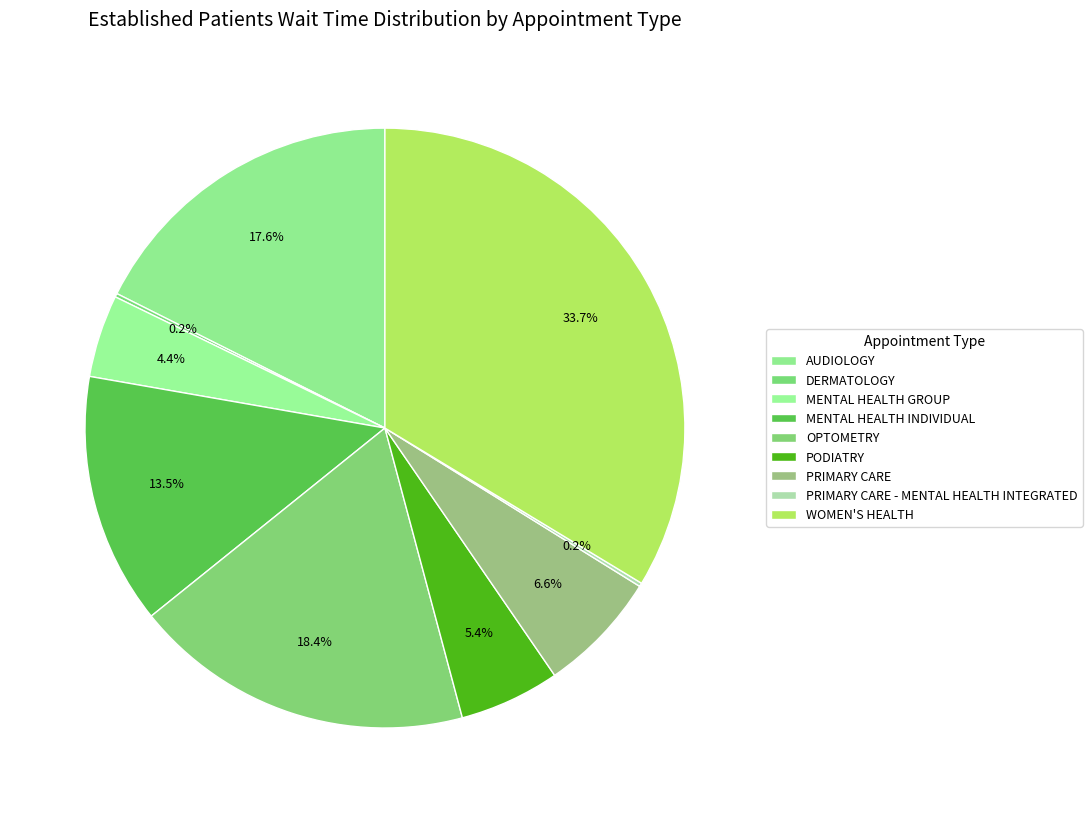

True or false: WOMEN'S HEALTH accounts for 34% of the total.

True